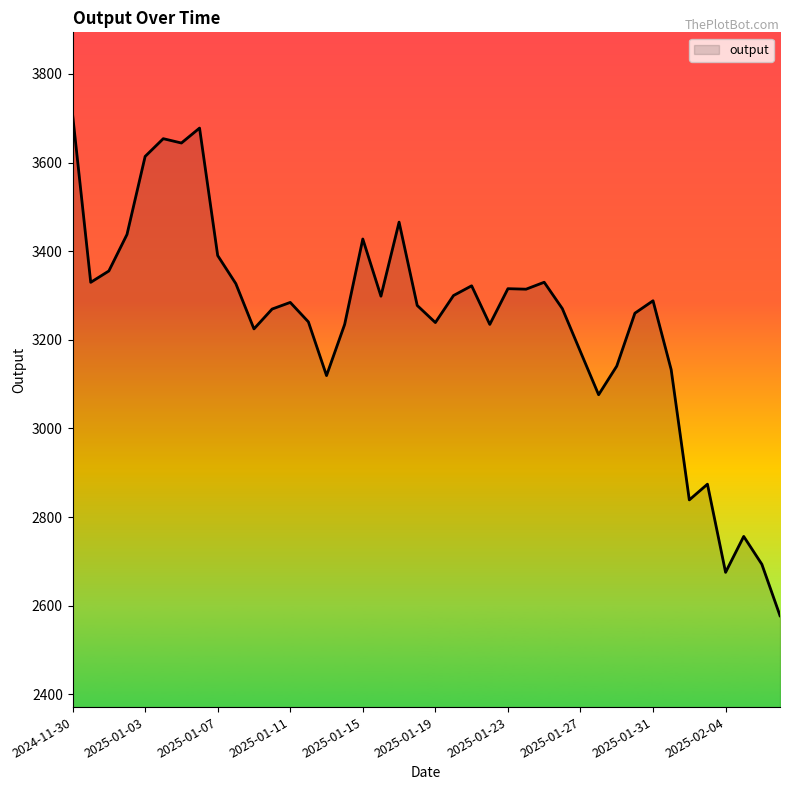

What is the difference between the maximum and minimum values?

1130.9